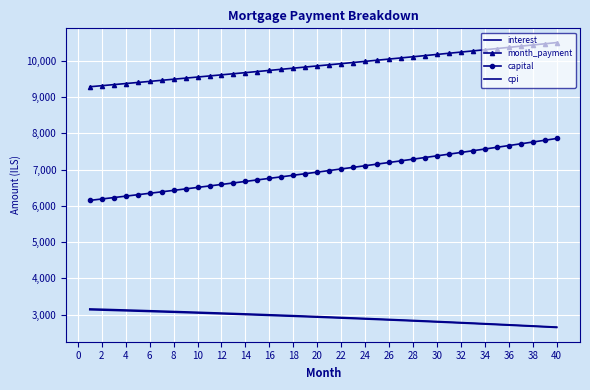

True or false: capital and interest cross at least once.

False